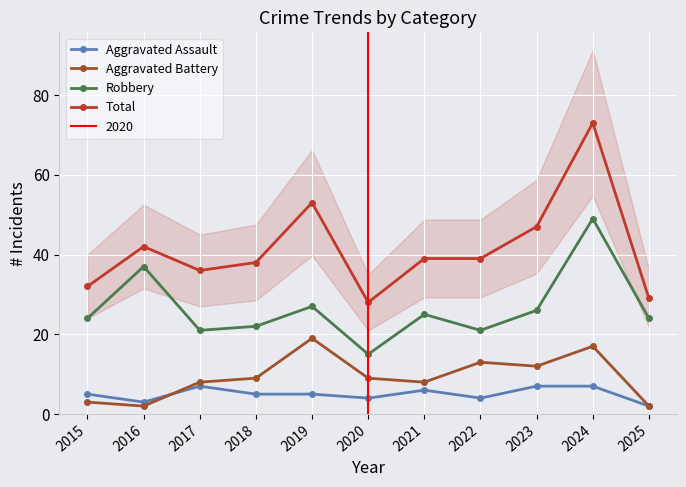

What is the sum of the Aggravated Assault values at 2024 and 2016?

10